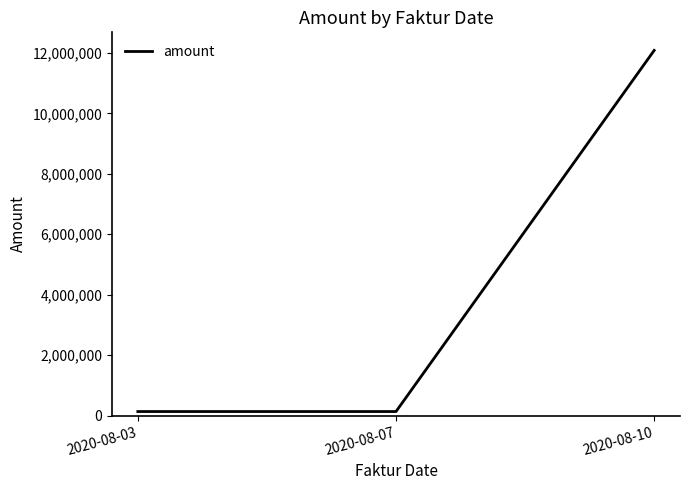

Which category has the highest value across all series?

2020-08-10